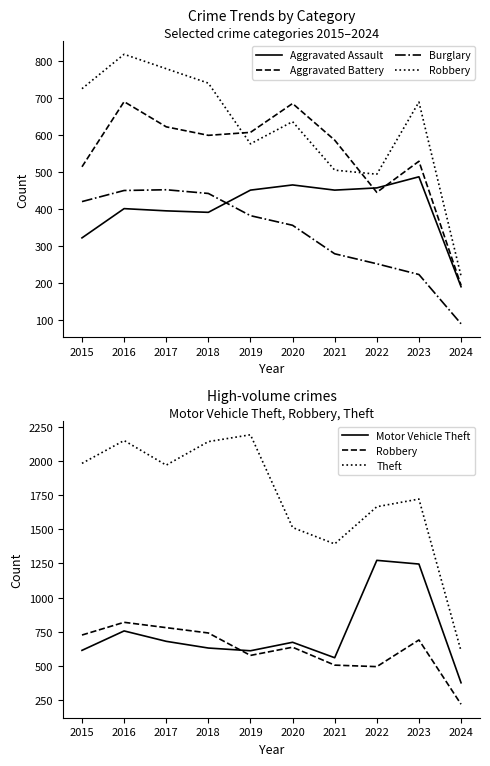

How many interior local valleys does the Aggravated Assault series have?

2